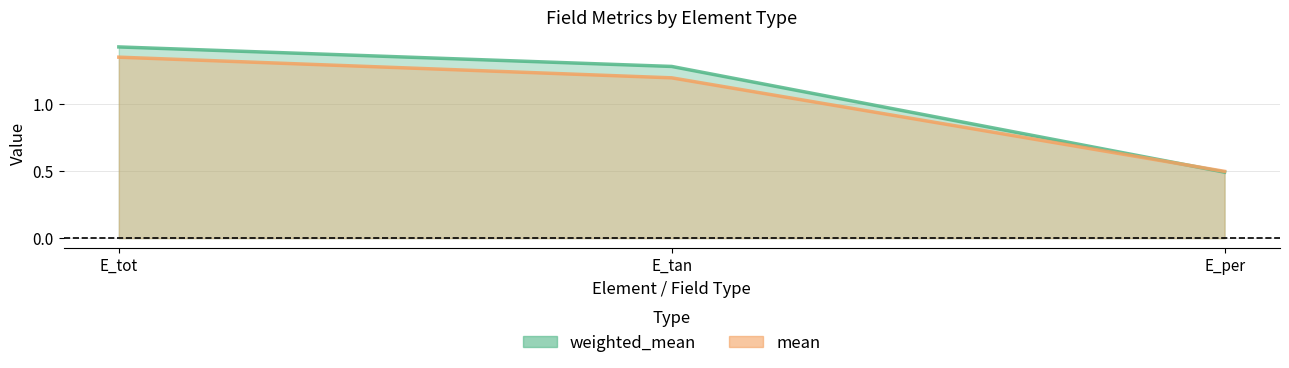

Does the chart have visible grid lines?

Yes